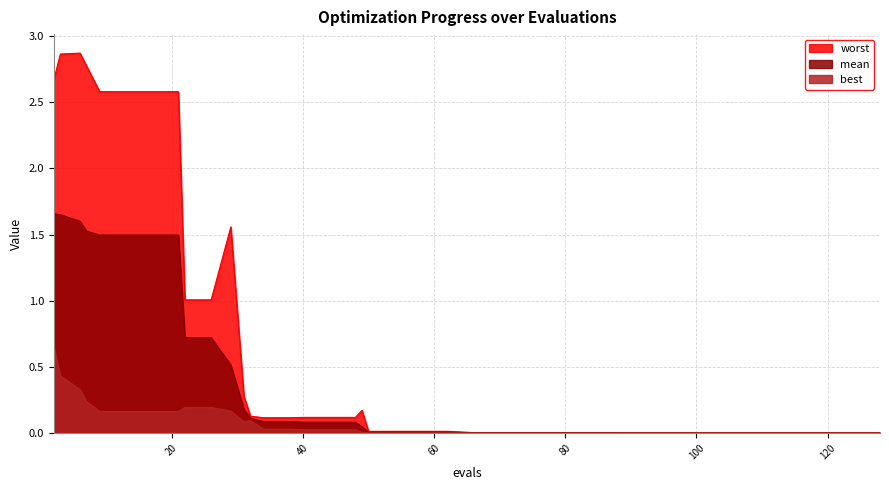

At 92, list the series in order from largest to smallest.

worst, mean, best